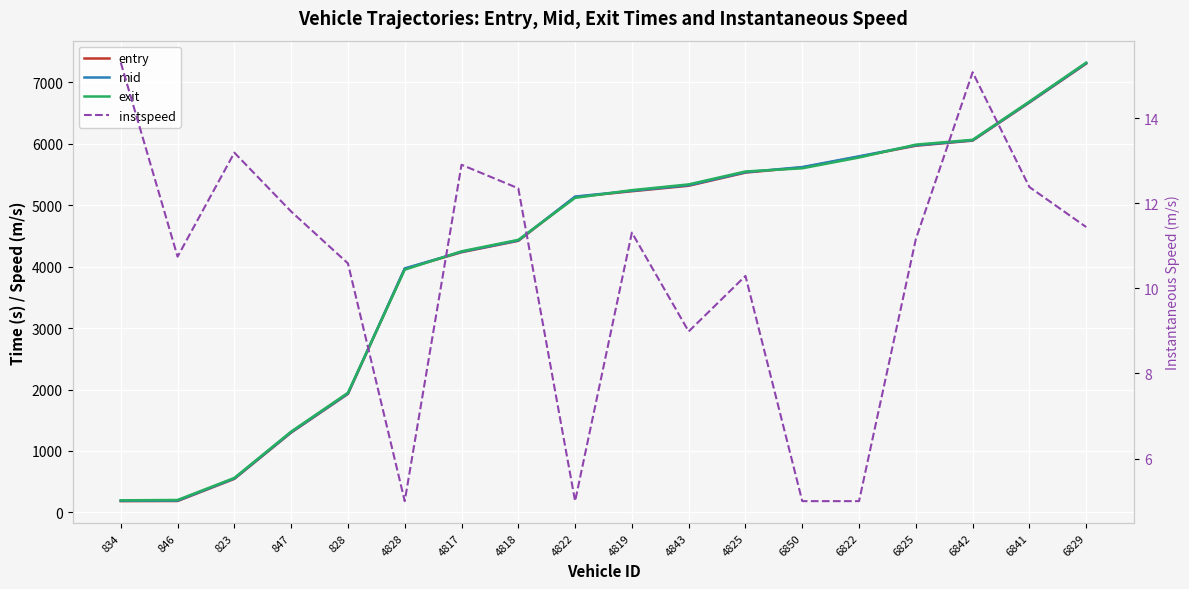

What is the difference between the second highest and minimum values in the entry series?

6486.5